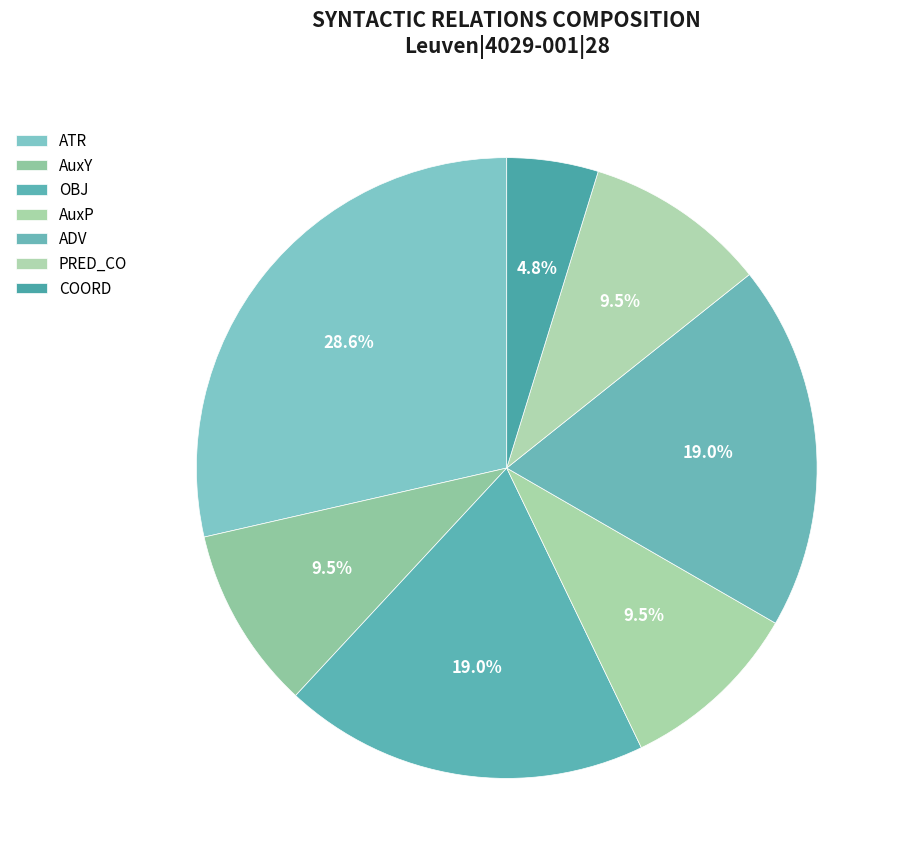

How many slices are in this pie chart?

7